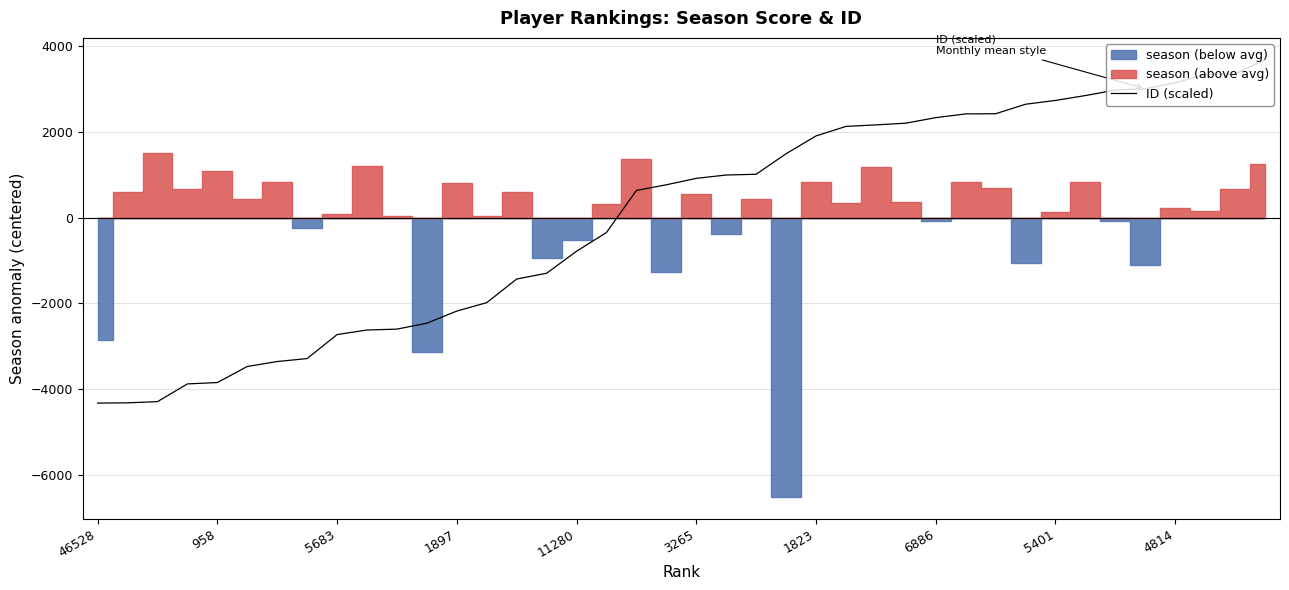

Where is the data nearest to the value -319?

17